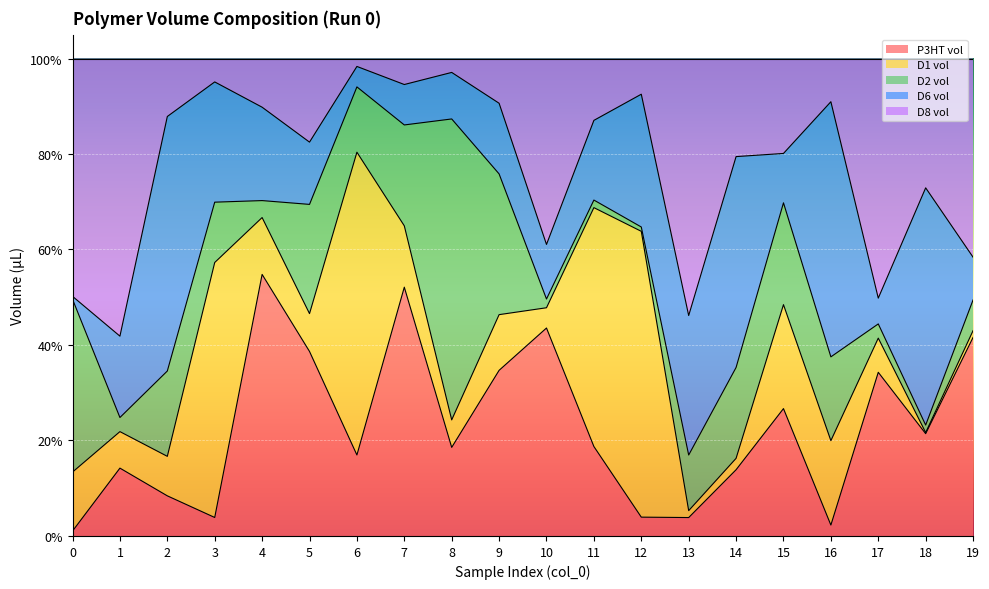

The D8 vol series shows 7.5 at 12. True or false?

True